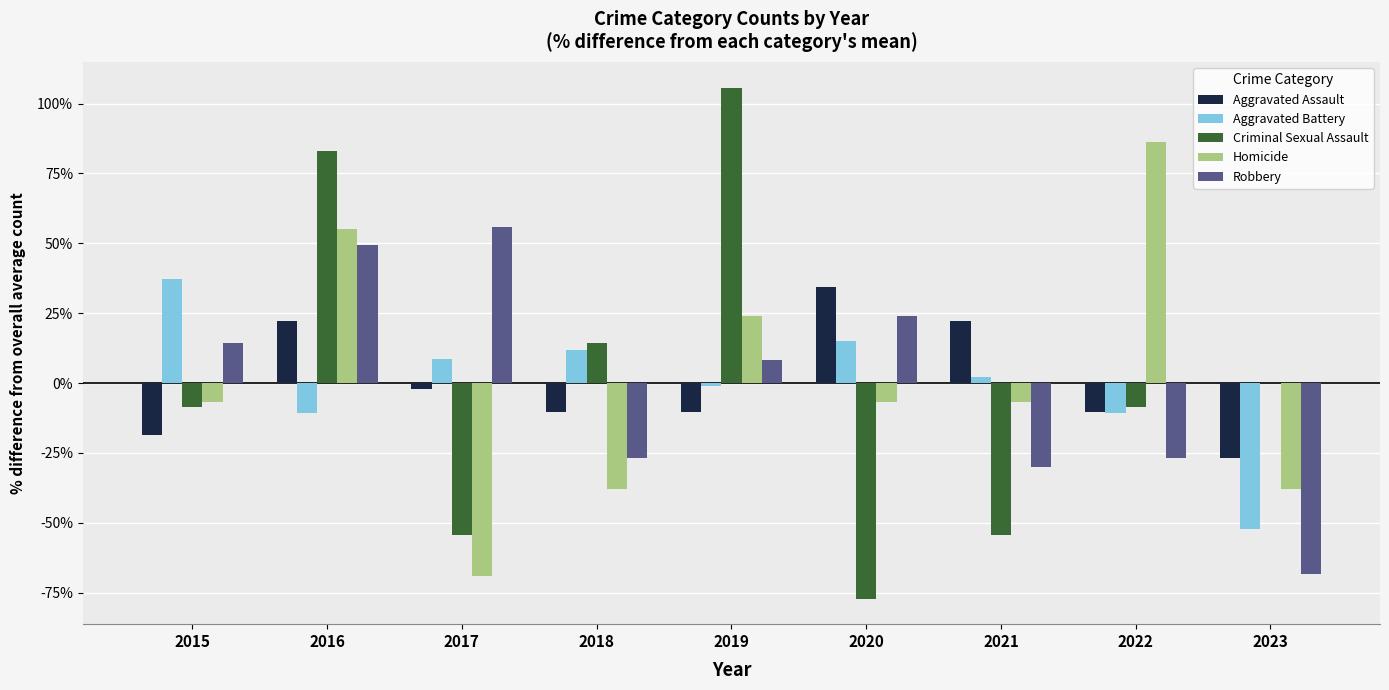

What is the difference between the Aggravated Assault values at 2017 and 2022?

8.1